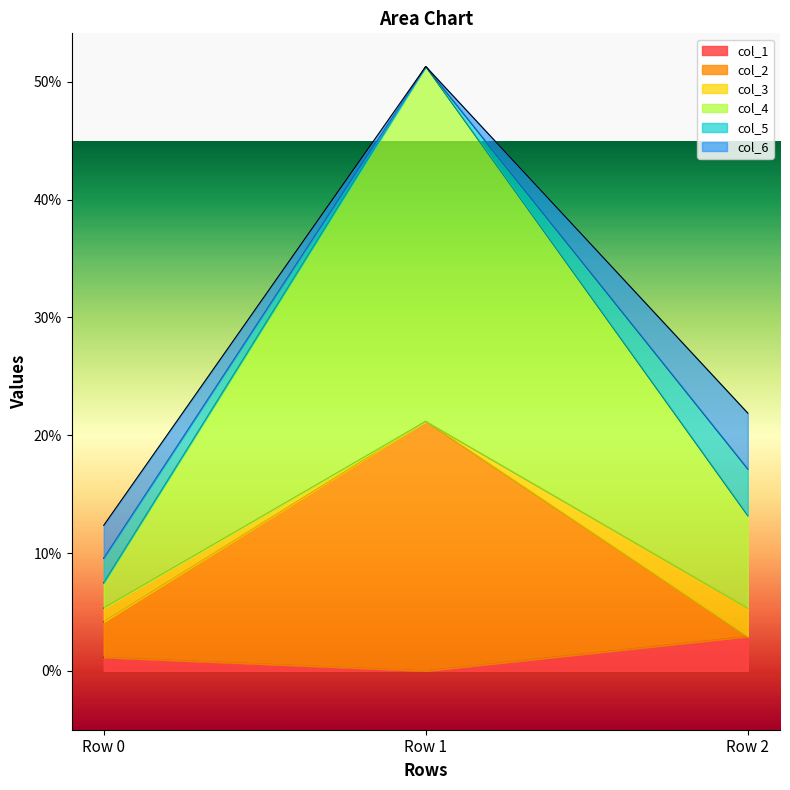

Which has a higher value, Row 2 or Row 0?

Row 2